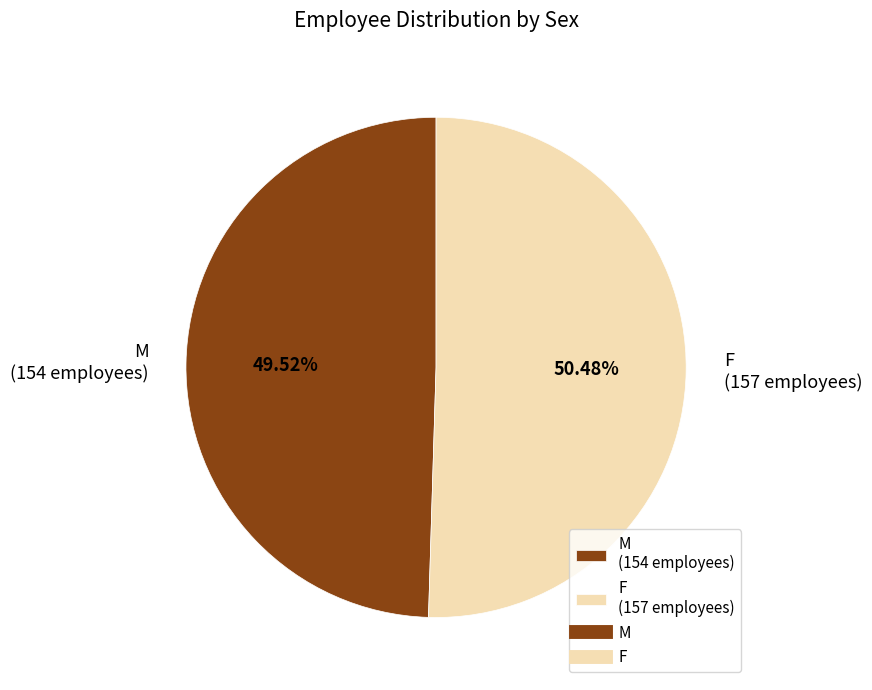

How many segments does this pie chart have?

2